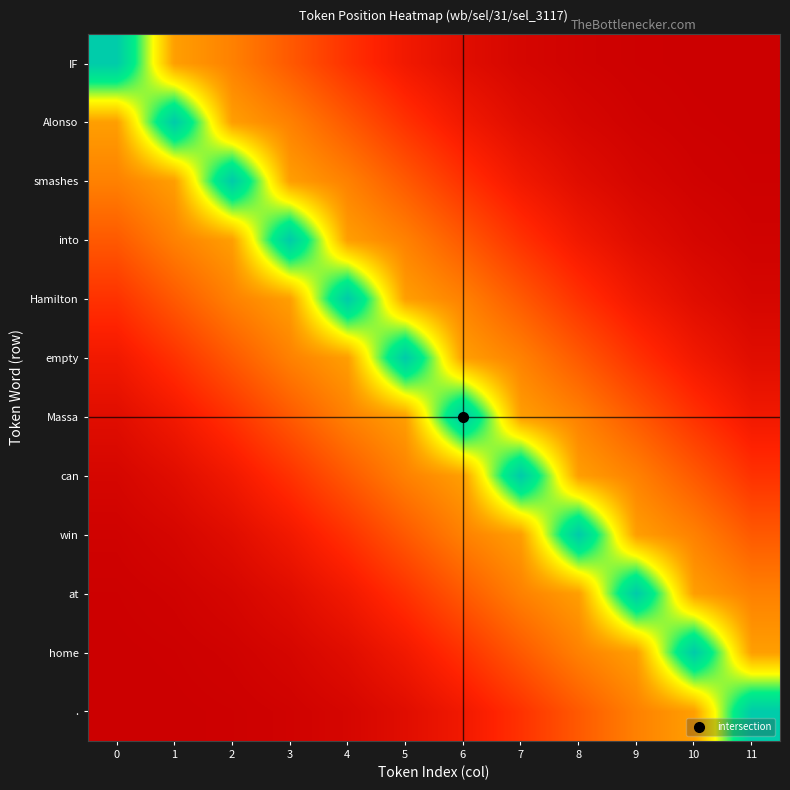

Rank the series at 7 from lowest to highest value.

IF, Alonso, smashes, into, ., Hamilton, home, empty, at, Massa, win, can